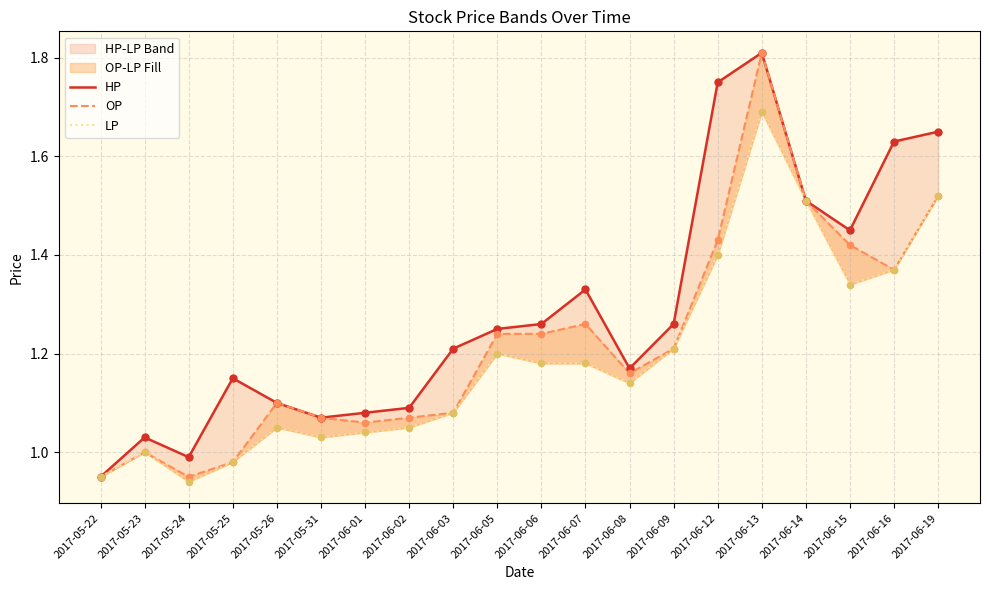

Which series has the largest Y range (max minus min)?

HP